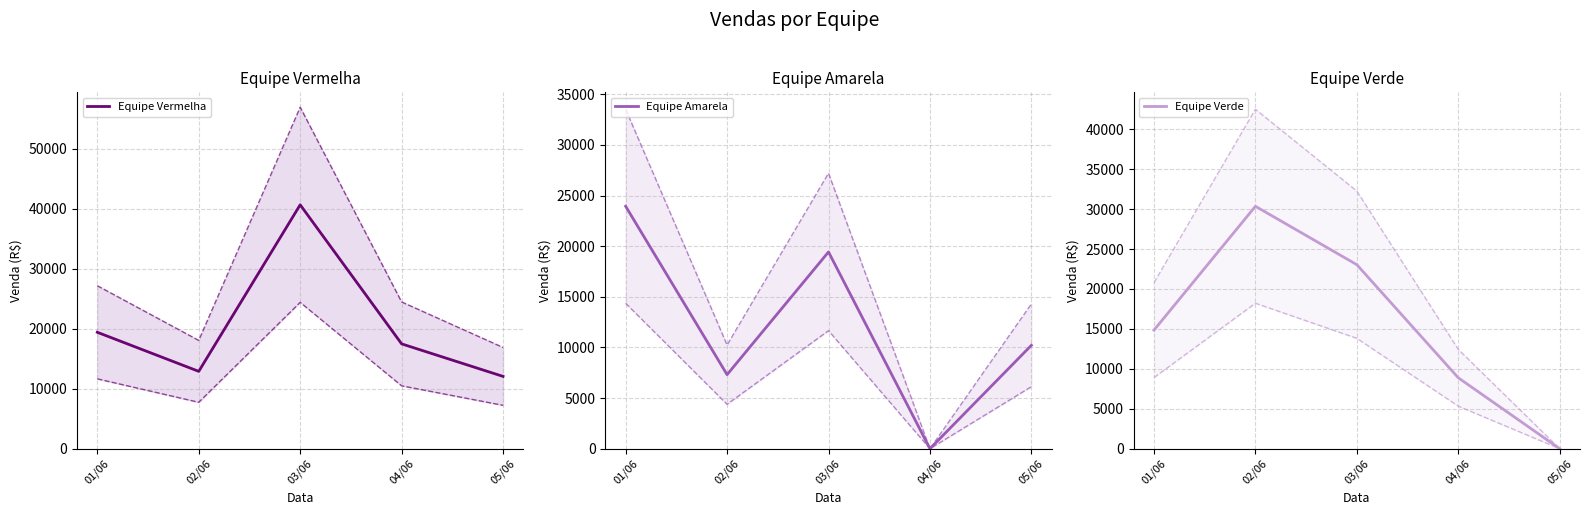

What is the highest value of the Equipe Verde series?

30351